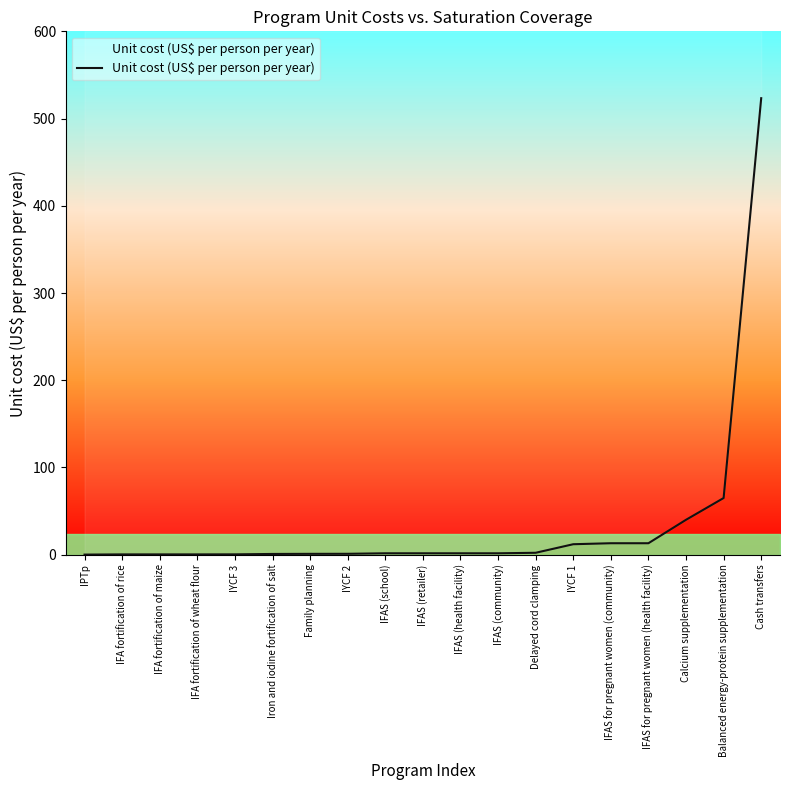

True or false: the data shows 1.6 at IFAS (school).

True